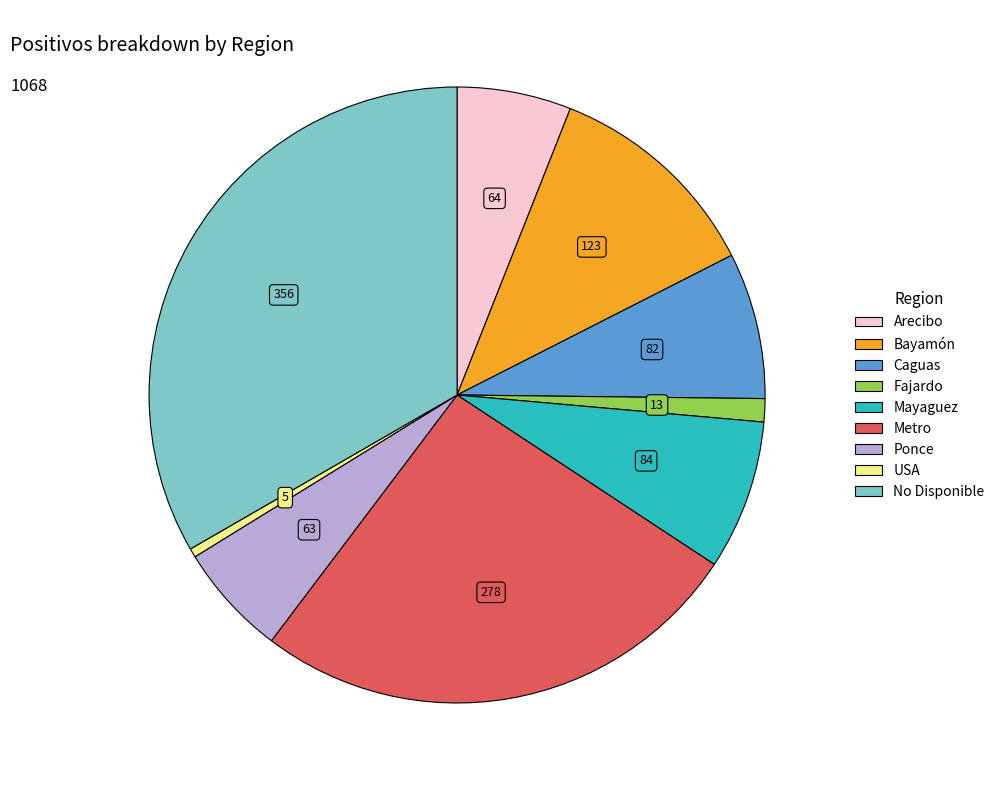

Which has a higher value, No Disponible or Caguas?

No Disponible